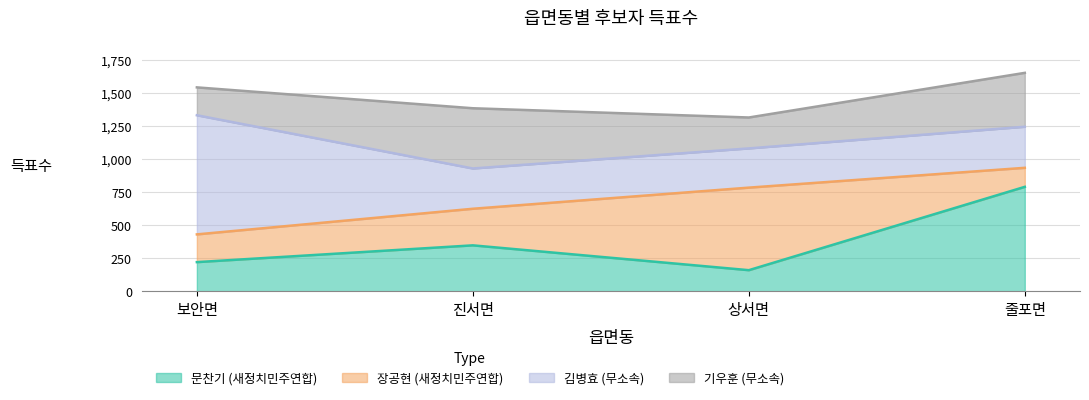

At which category does the chart reach its minimum across all series?

줄포면